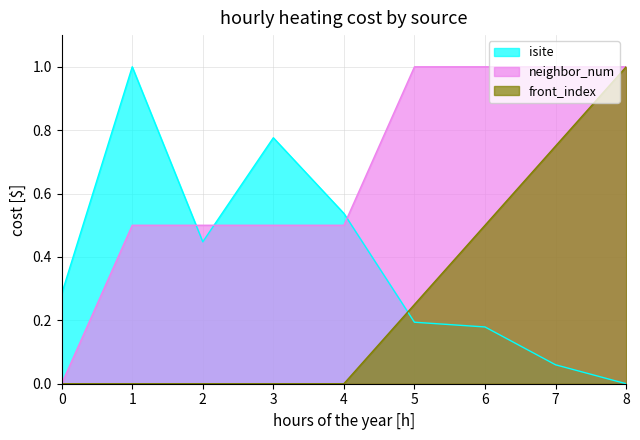

Which series has the widest spread of values?

isite